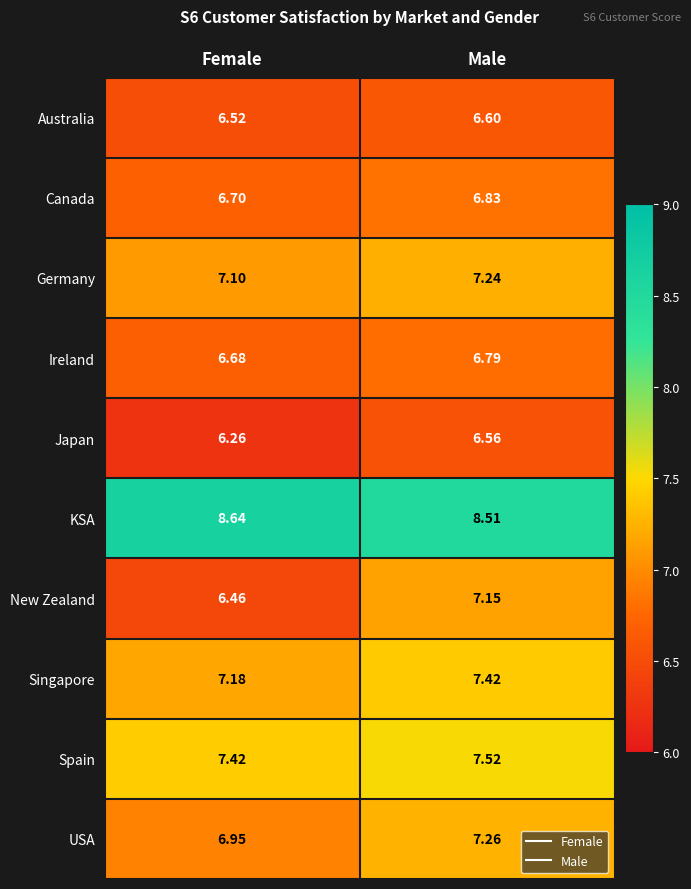

List the series in order of their peak value, highest first.

KSA, Spain, Singapore, USA, Germany, New Zealand, Canada, Ireland, Australia, Japan